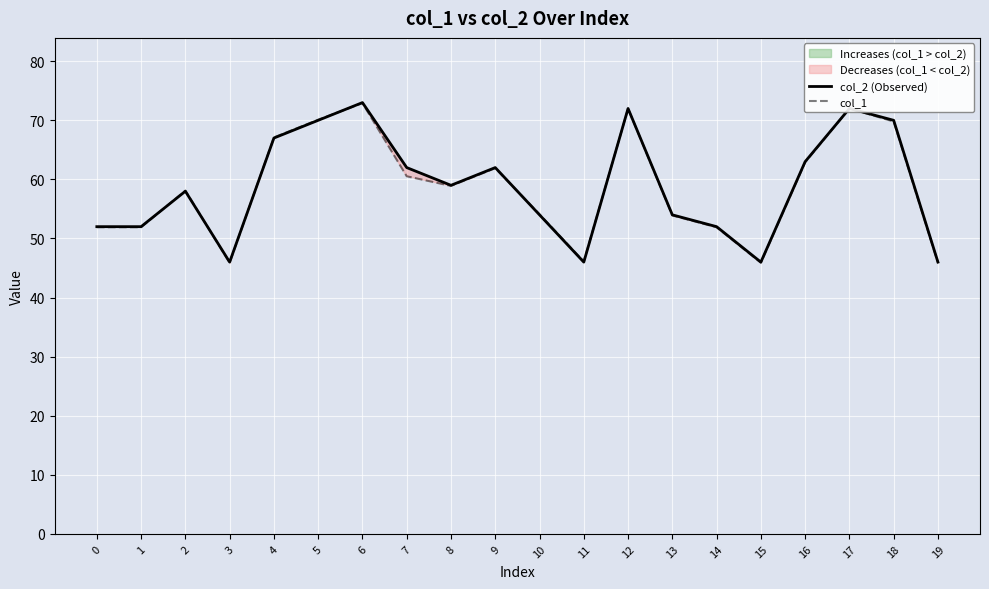

Which series ends up on top after the final intersection of col_1 and col_2 (Observed)?

col_2 (Observed)